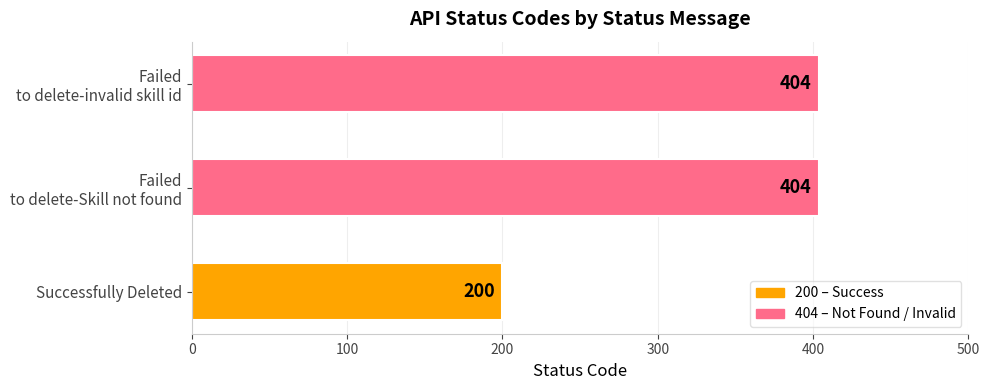

How many values are below 404?

1